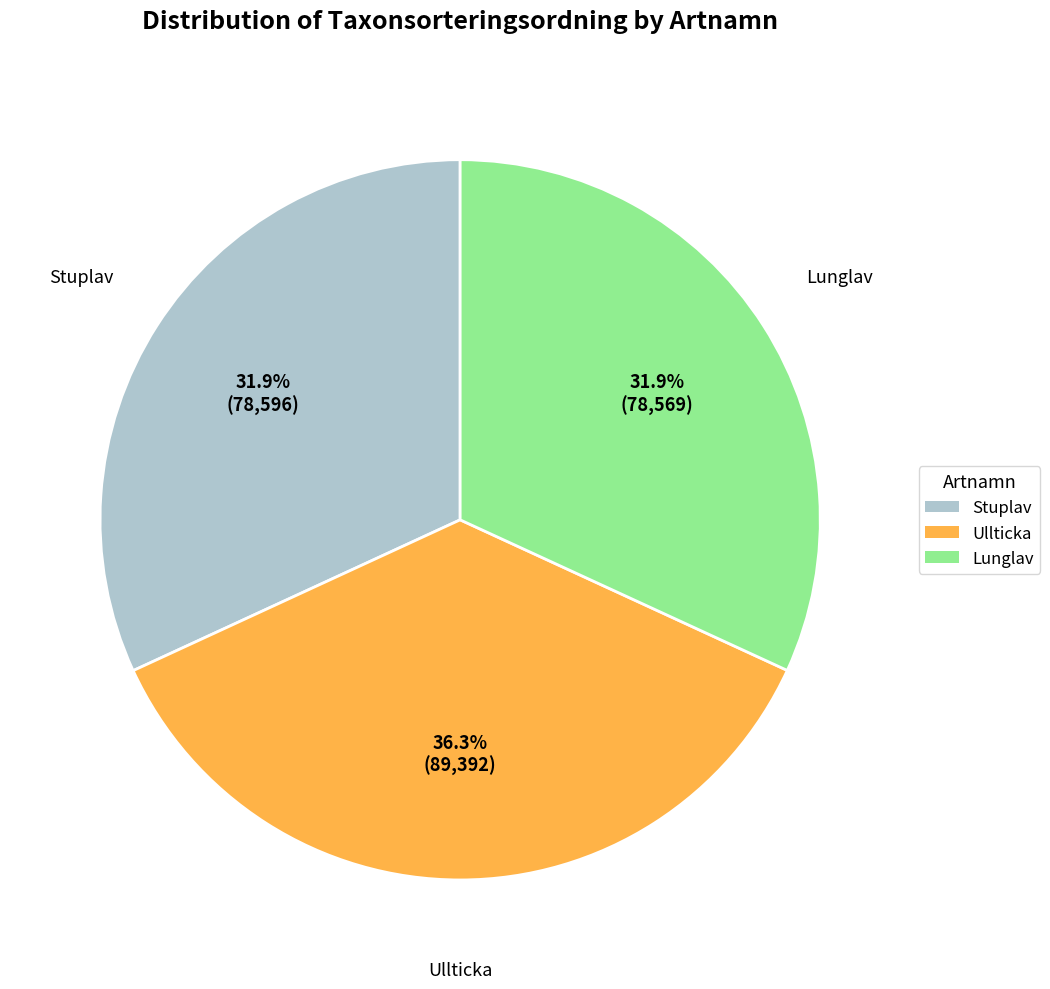

Which slice is the largest?

Ullticka